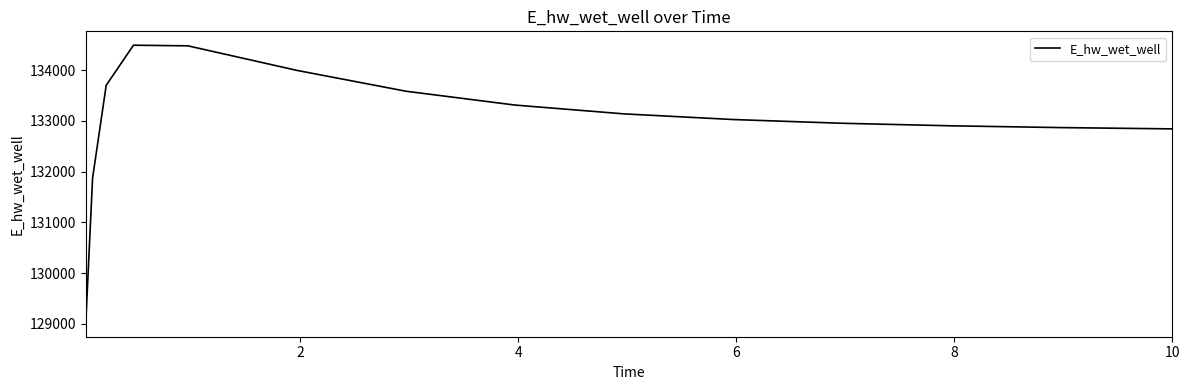

What is the difference between the maximum and minimum values?

5470.2